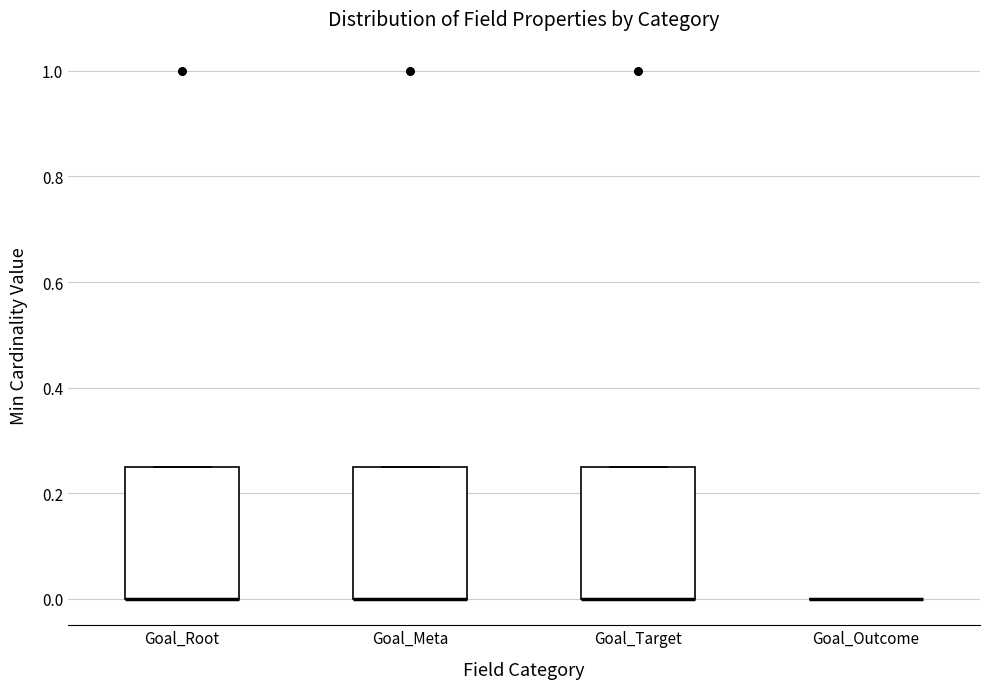

Reading left to right, read every box against the y-axis: the position of its median line, the range the box covers, and the ends of its whiskers. The values are not printed on the chart, so give them approximately, as read against the axis.

Goal_Root: median 0.00 (drawn on the box's lower edge), box 0.00 to 0.26, whiskers 0.00 to 0.26
Goal_Meta: median 0.00 (drawn on the box's lower edge), box 0.00 to 0.26, whiskers 0.00 to 0.26
Goal_Target: median 0.00 (drawn on the box's lower edge), box 0.00 to 0.26, whiskers 0.00 to 0.26
Goal_Outcome: box collapsed to a line at 0.00, whiskers 0.00 to 0.00